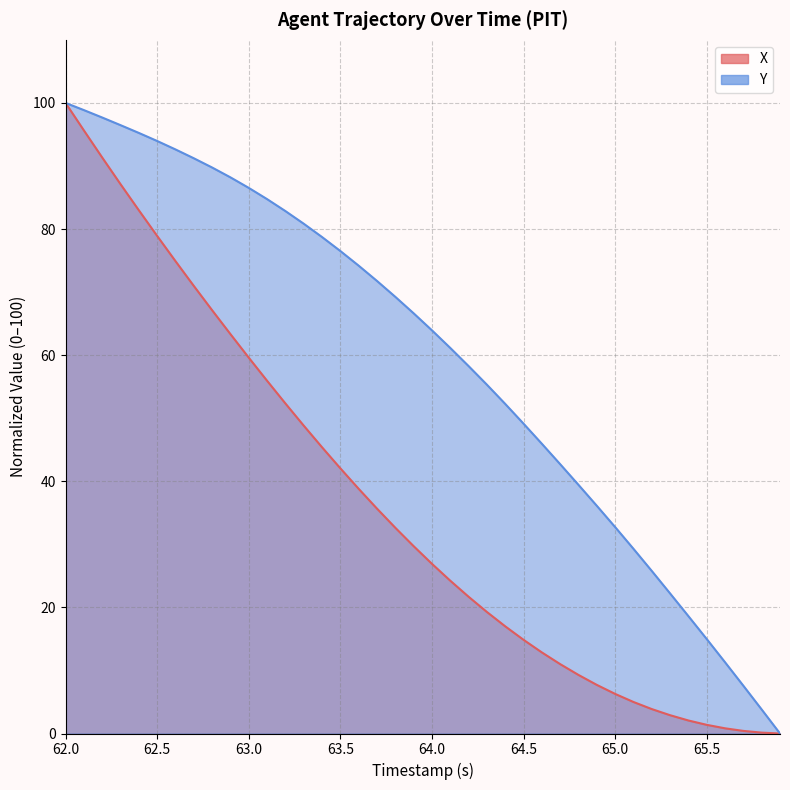

Rank the series by their maximum value, from highest to lowest.

X, Y